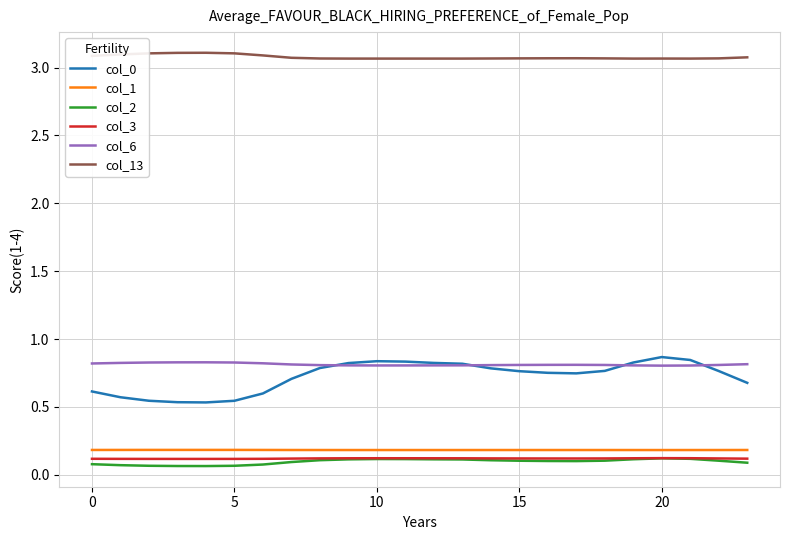

What is the sum of all col_0 values?

17.4